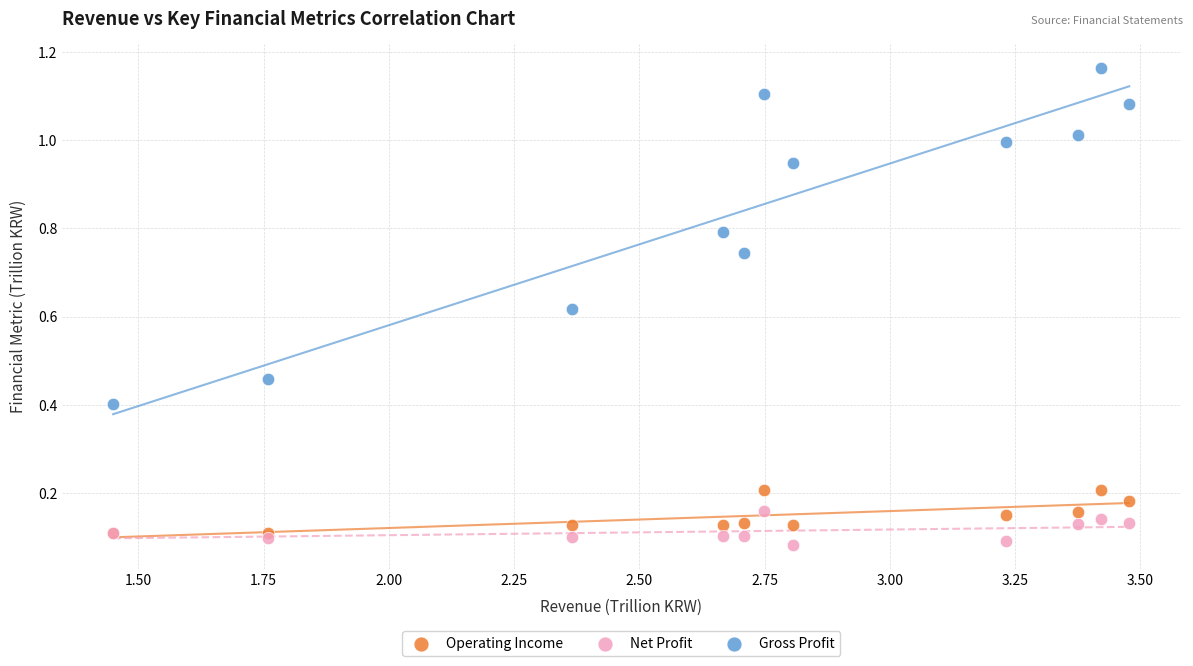

What are all the series names shown in the legend?

Operating Income, Net Profit, Gross Profit